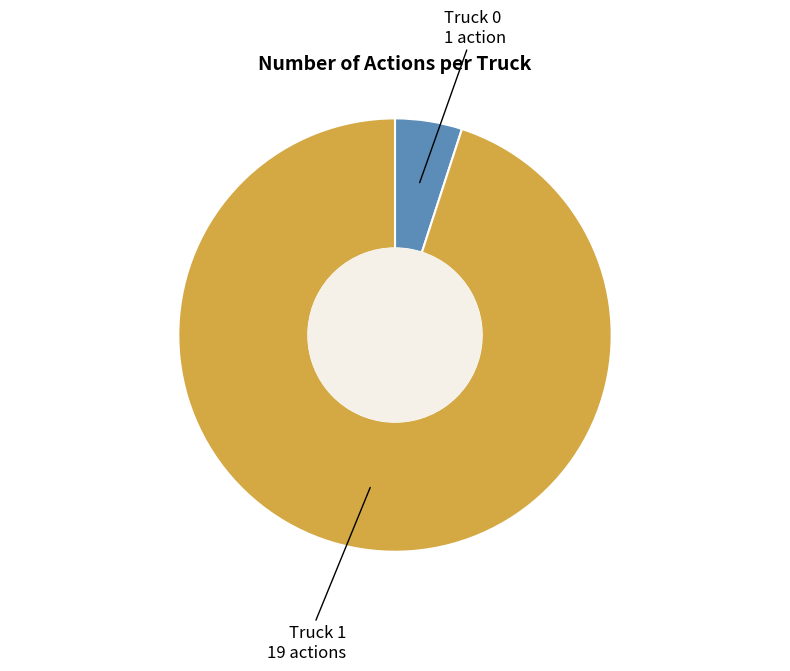

True or false: Truck 0 accounts for 12% of the total.

False